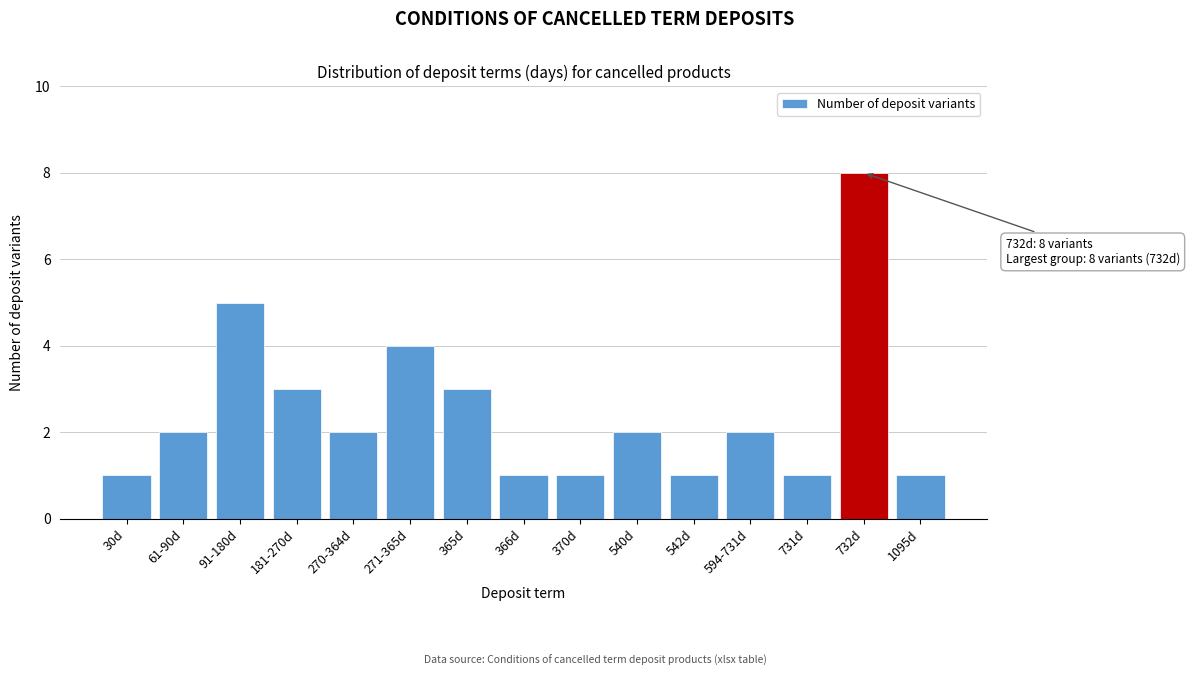

Reading right to left, list all the values displayed in this chart.

1095d=1	732d=8	731d=1	594-731d=2	542d=1	540d=2	370d=1	366d=1	365d=3	271-365d=4	270-364d=2	181-270d=3	91-180d=5	61-90d=2	30d=1